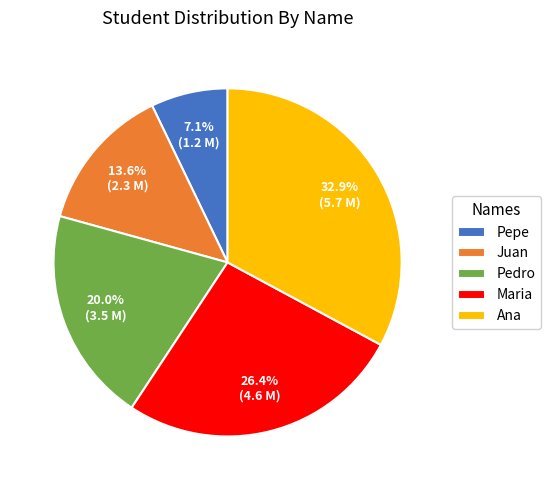

What is the smallest slice in the pie chart?

Pepe